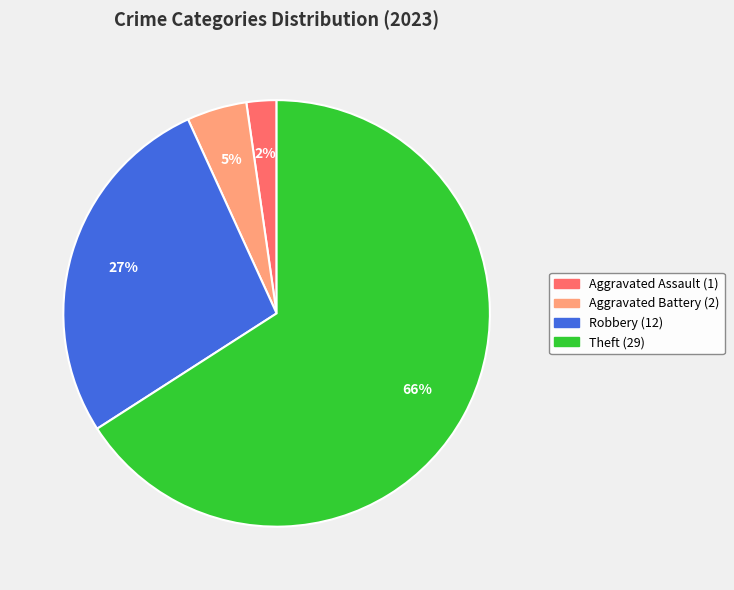

To the nearest percent, what is the average slice percentage?

25%